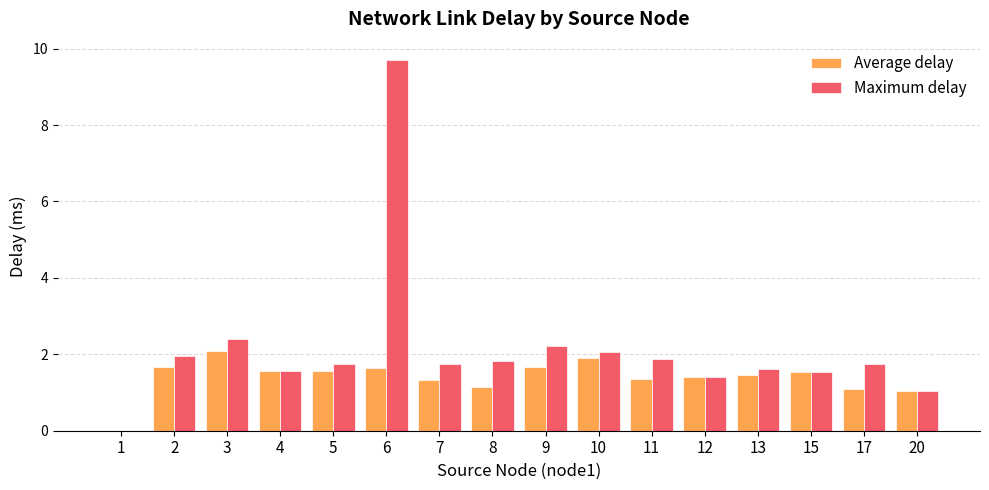

What is the greatest value displayed?

9.7